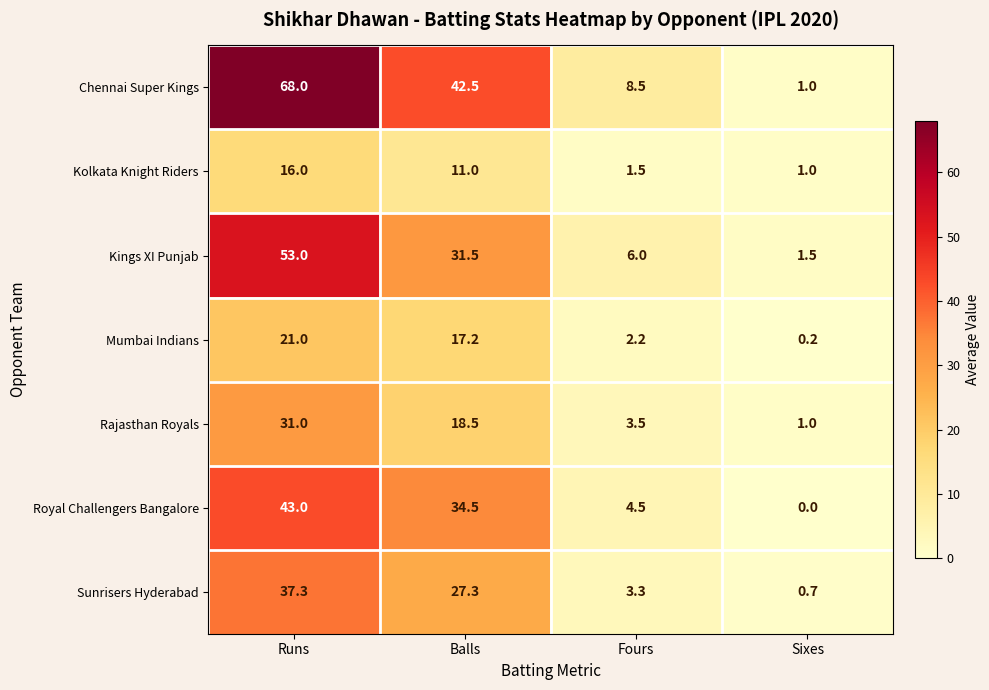

What is the greatest value displayed?

68.0